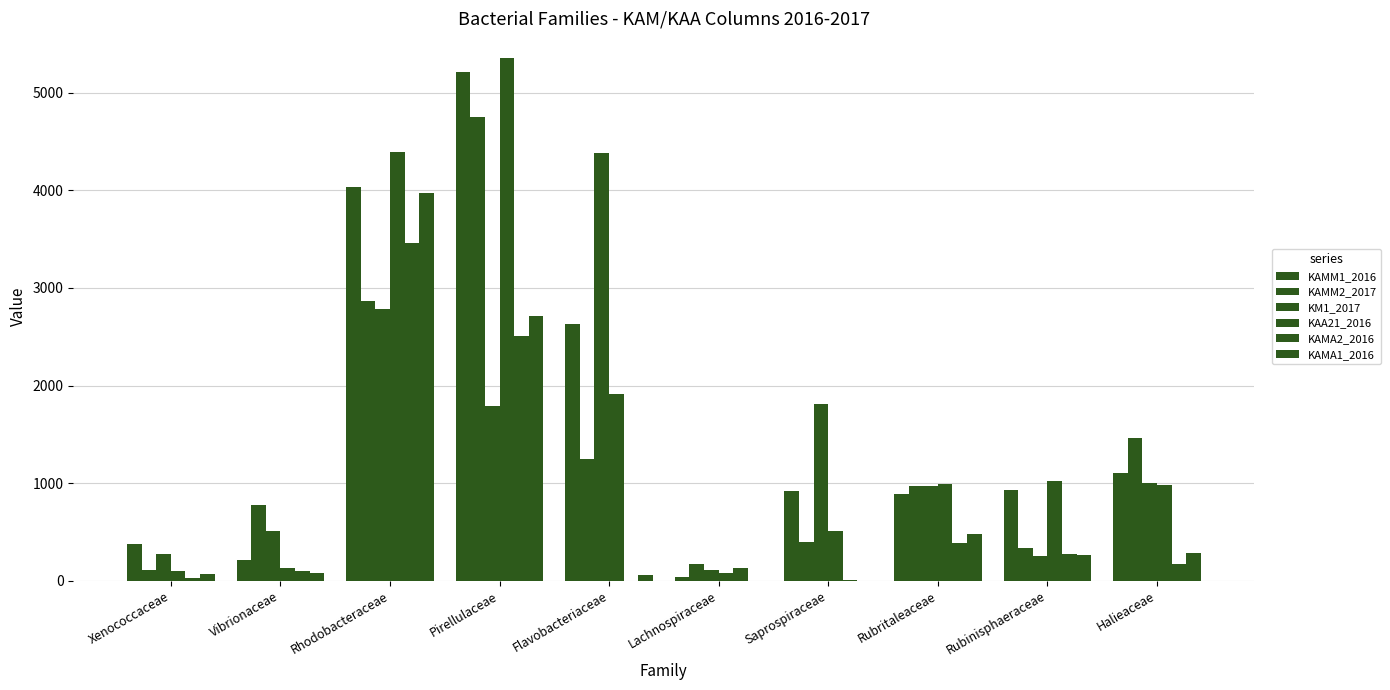

How many categories are shown in the chart?

10